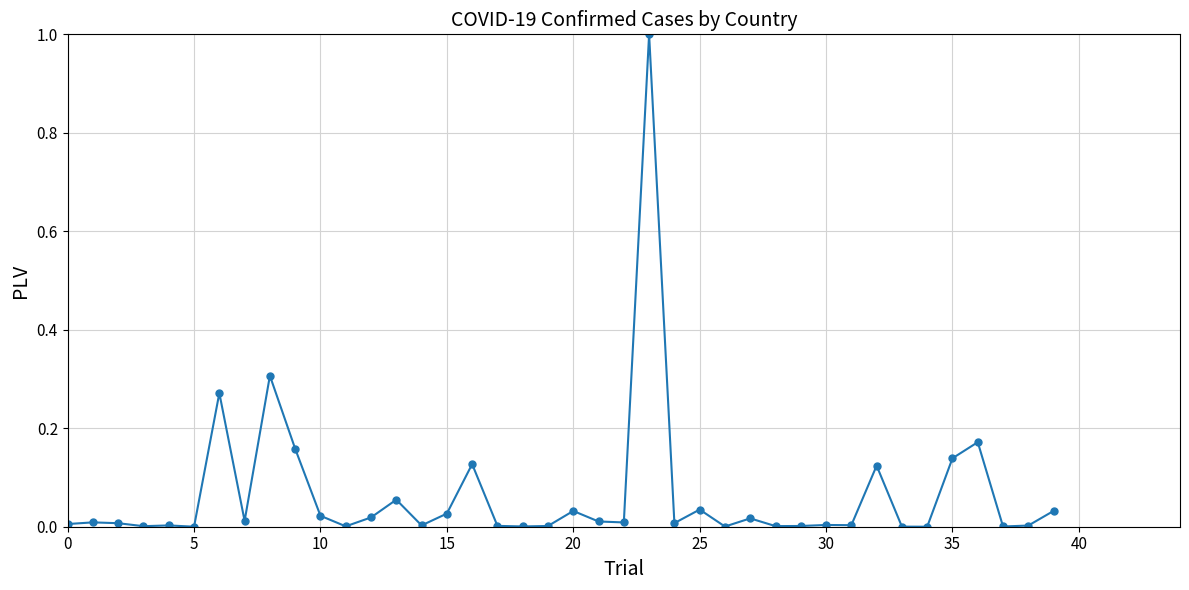

What is the greatest value displayed?

1.0